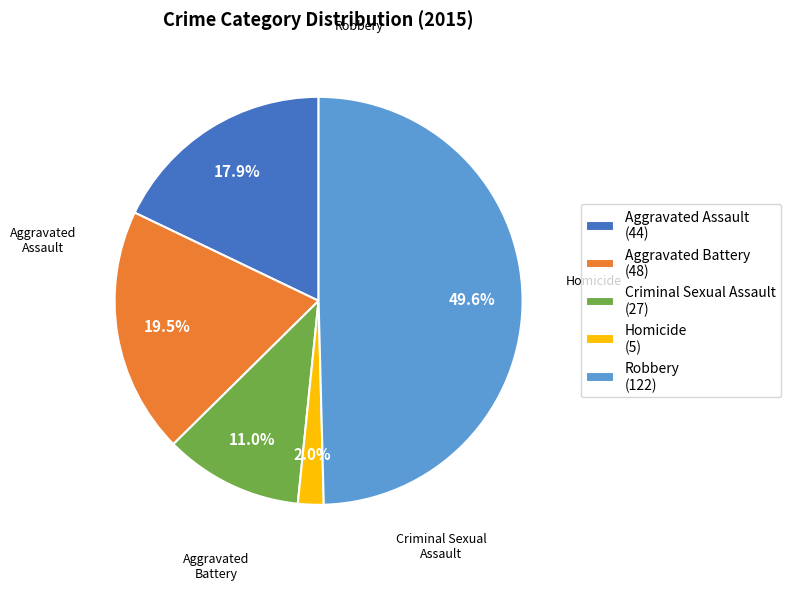

Which slice is the largest?

Robbery